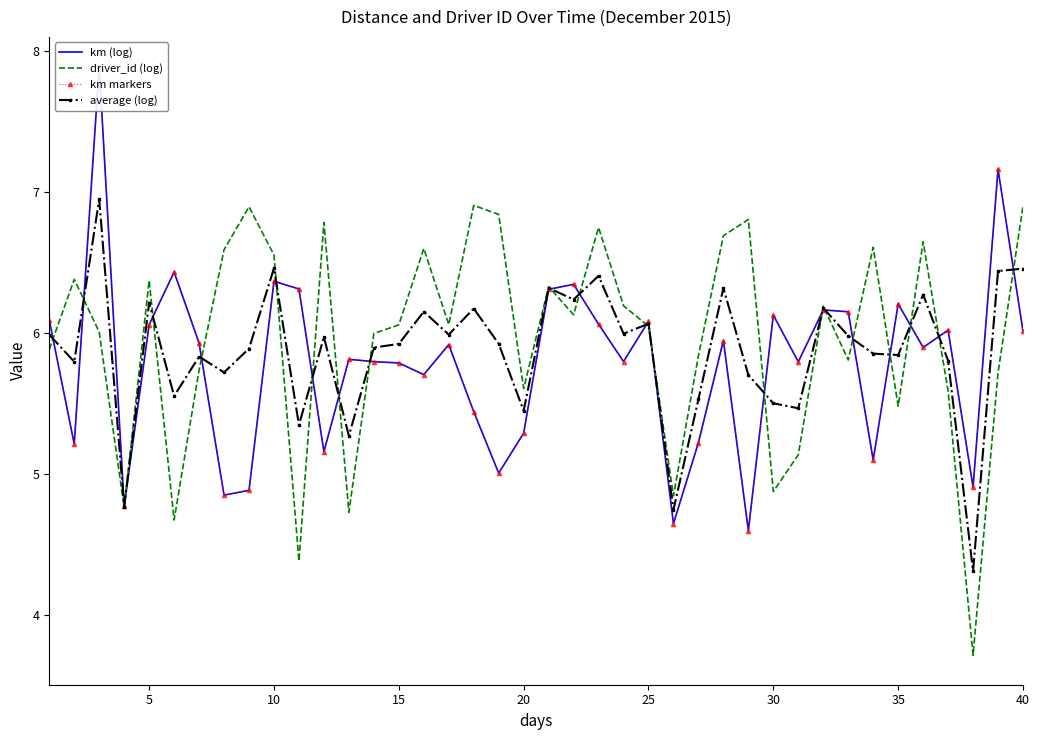

How many data points in average (log) are less than 5?

3